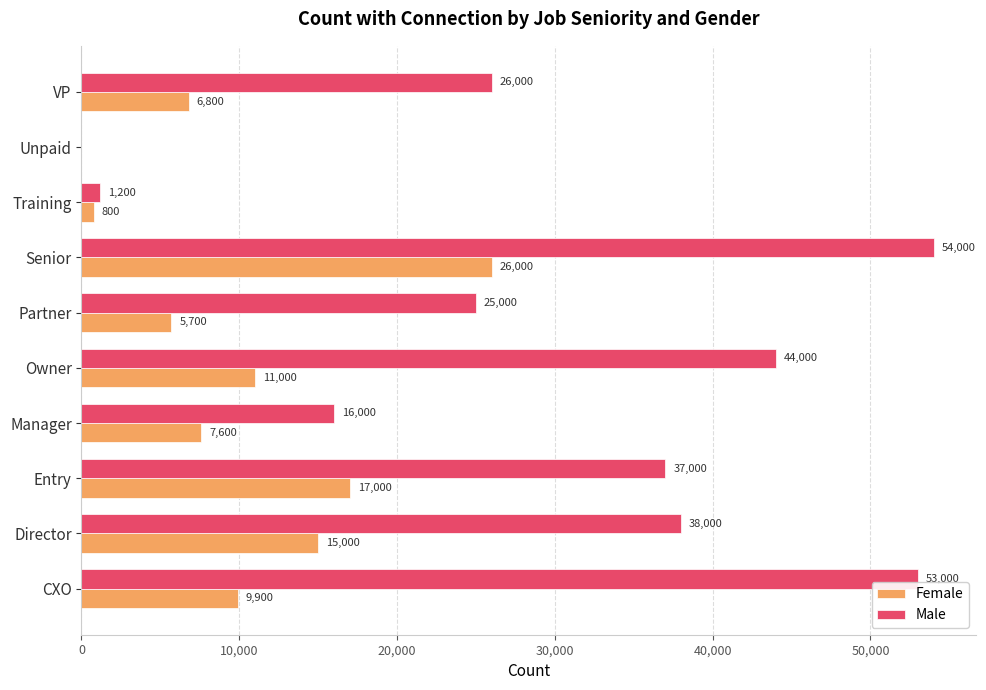

Count the number of data series in this chart.

2